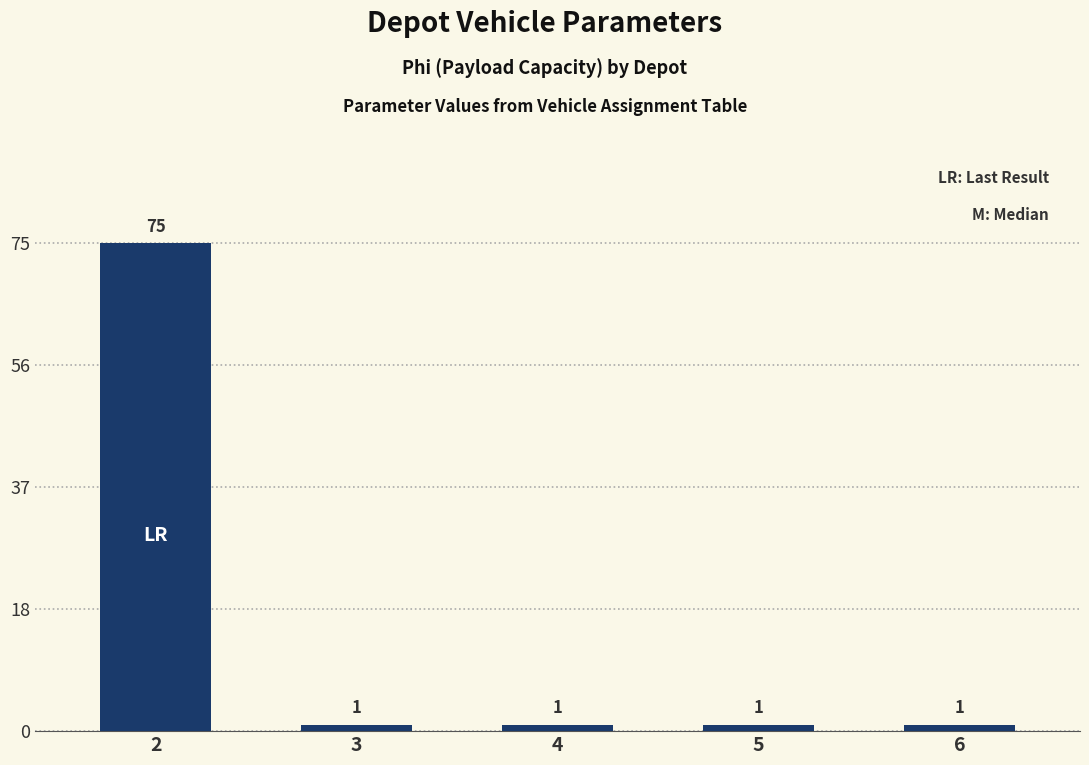

Which label corresponds to the largest value in the chart?

2